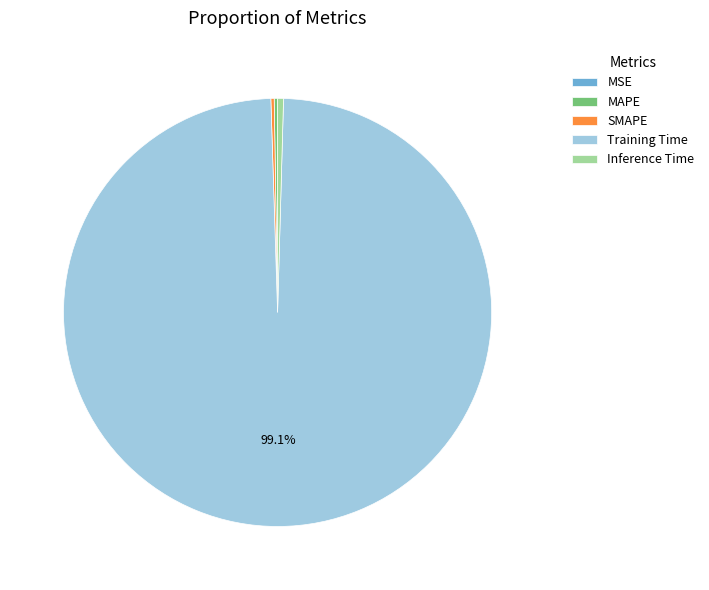

Is there a majority slice in this chart?

Yes